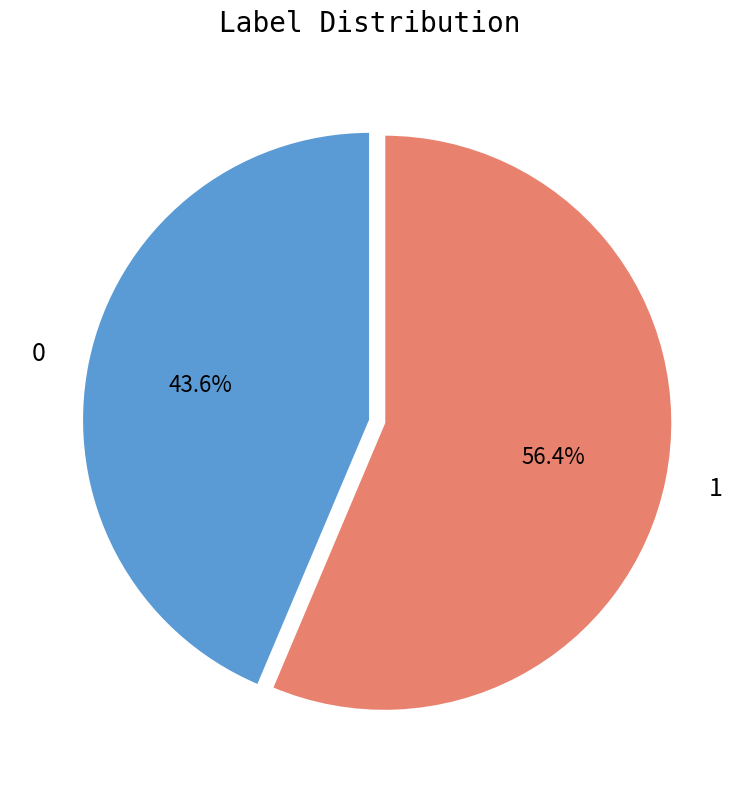

Combined, do 1 and 0 account for over 50%?

Yes